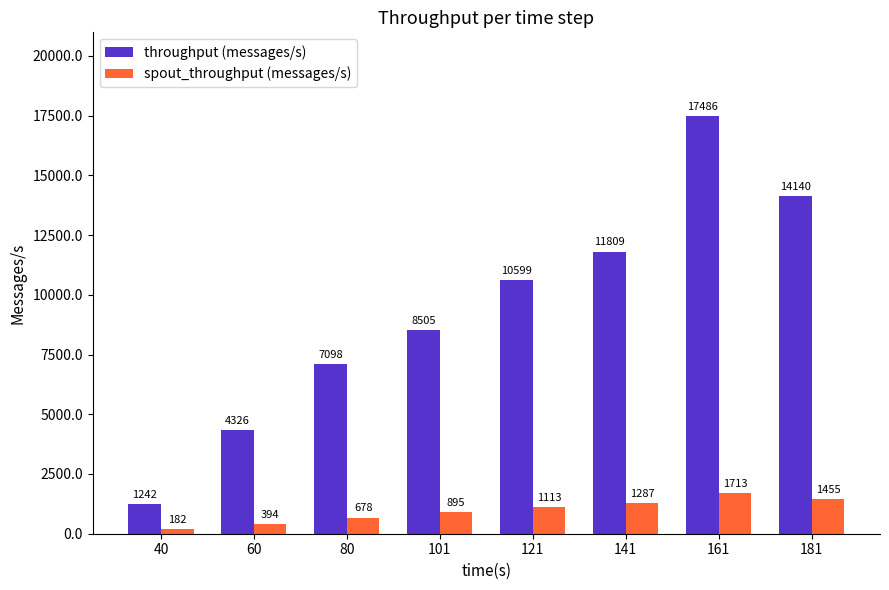

How many bars are there in total?

16